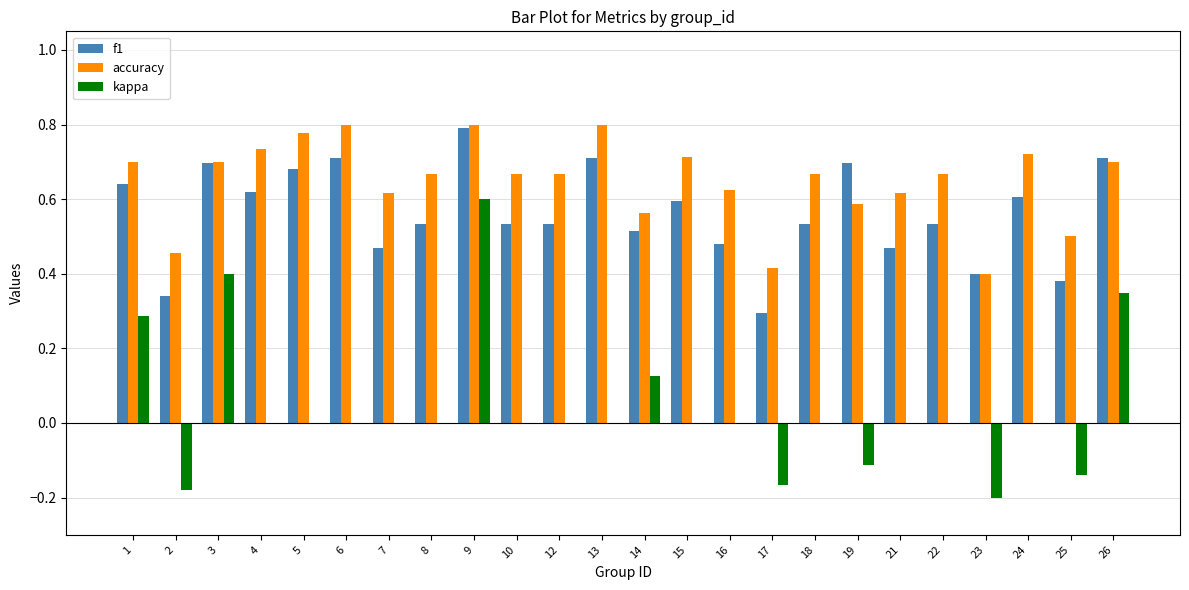

True or false: kappa has a value of 0.0 at 7.

True